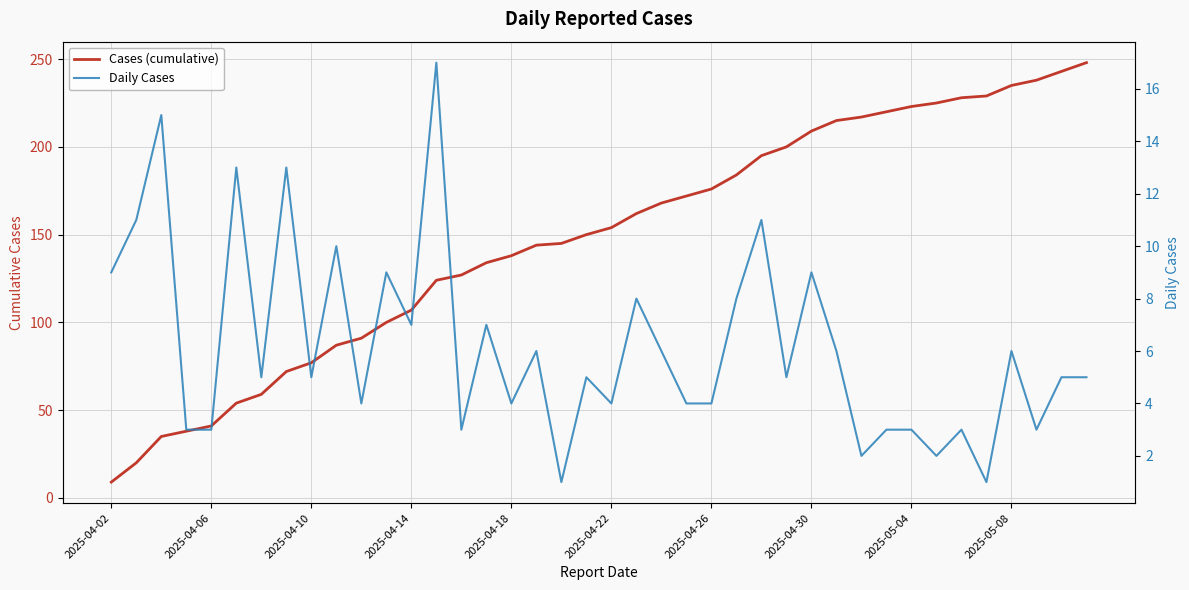

Which series has the largest total across all categories?

Cases (cumulative)